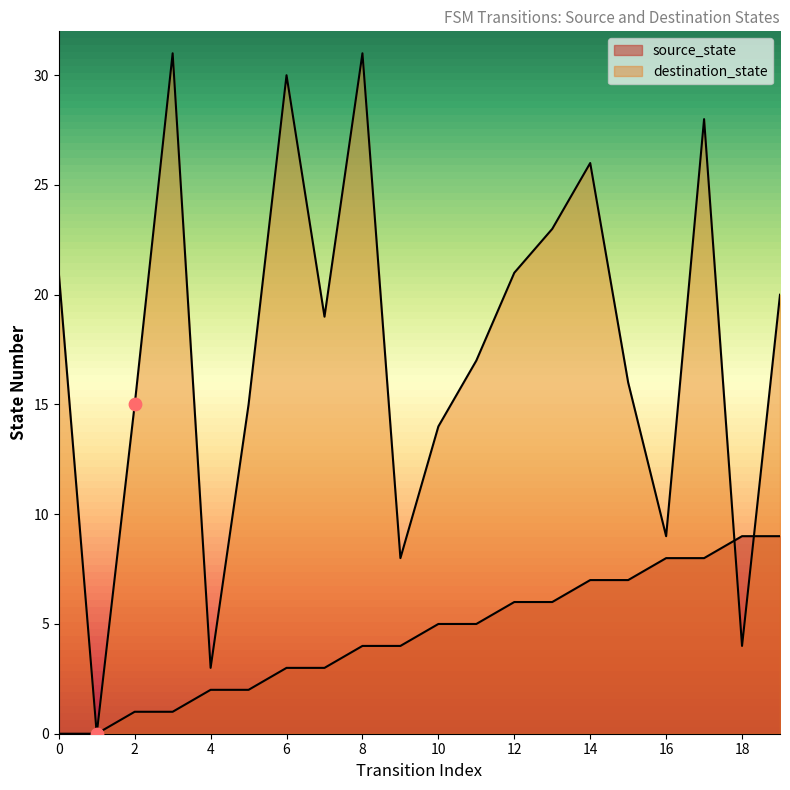

Which series has the largest Y range (max minus min)?

destination_state